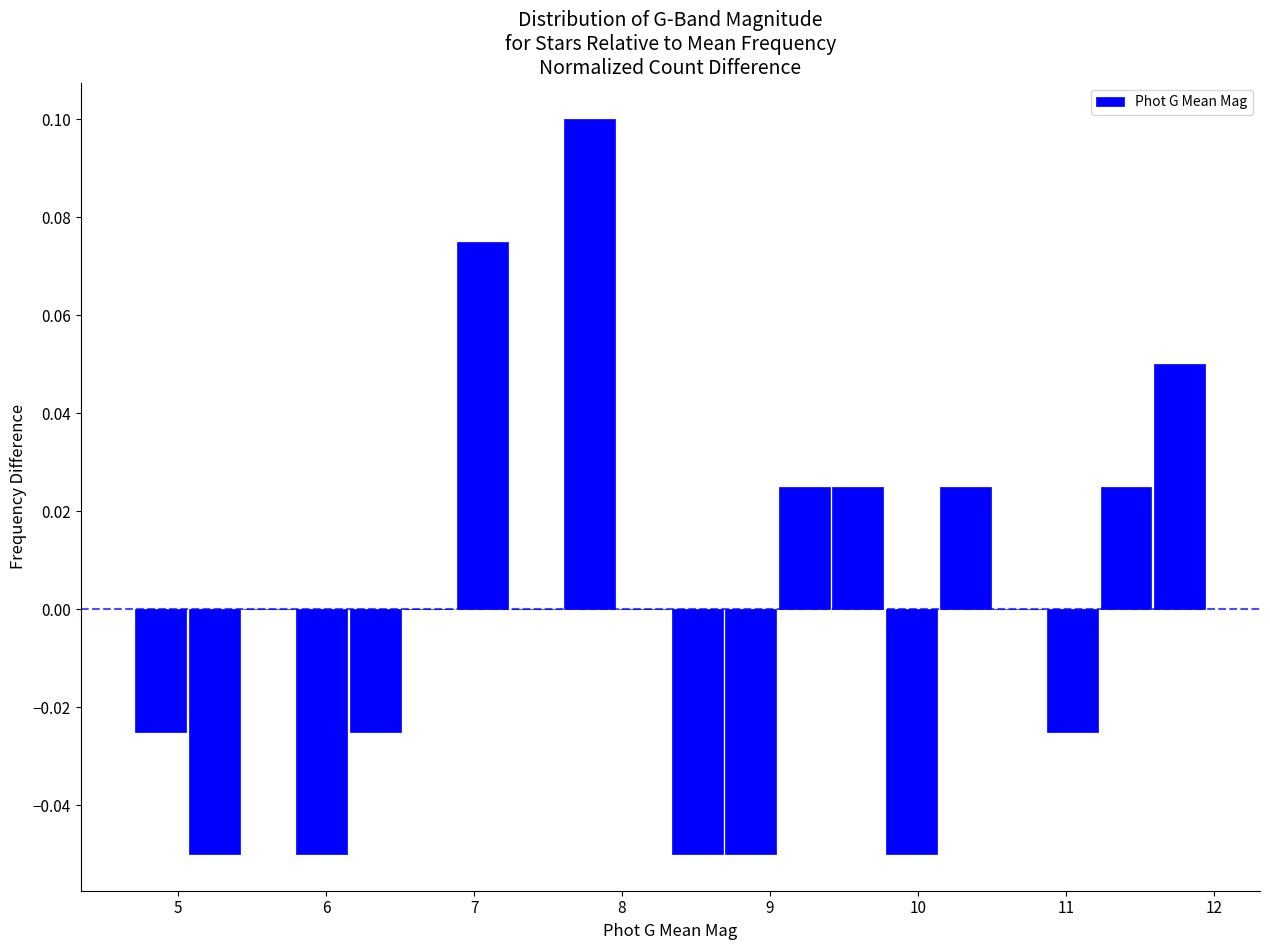

Read against the x-axis, roughly where is the centre of the tallest bar?

7.8